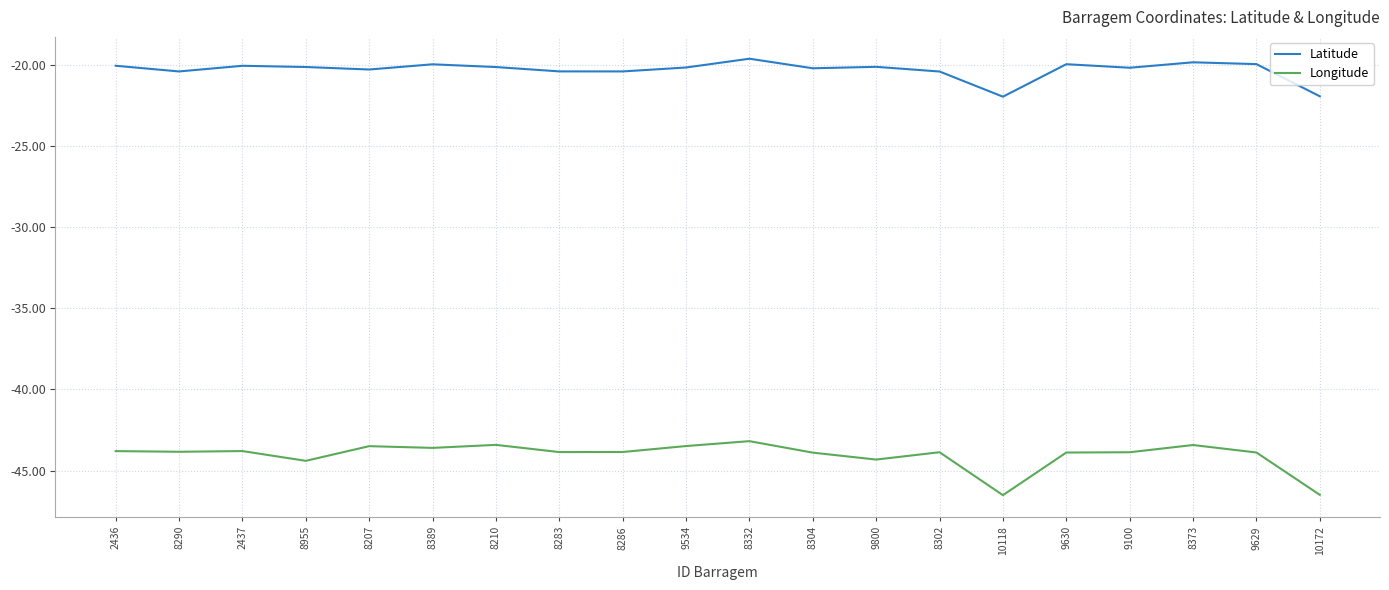

What is the total value across all series at 8283?

-64.3